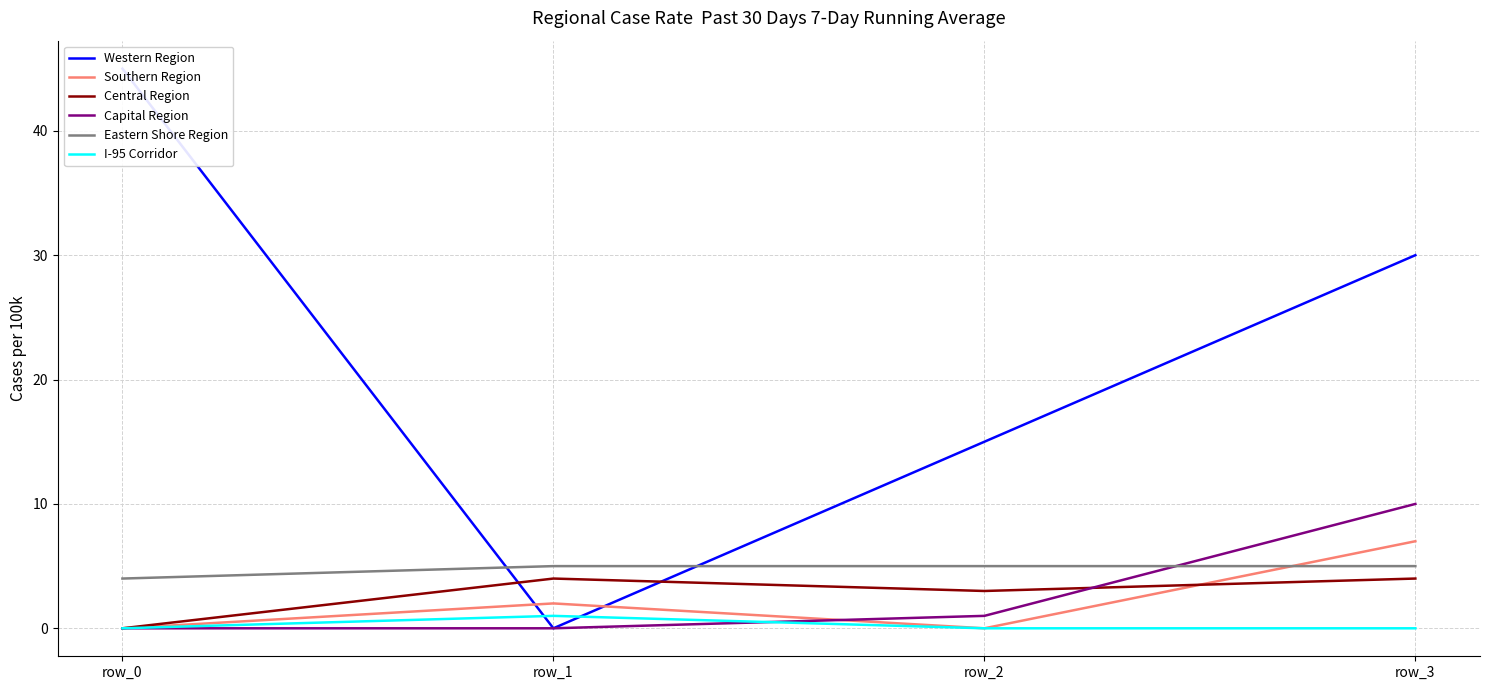

Is this an area chart (filled region under the line)?

No